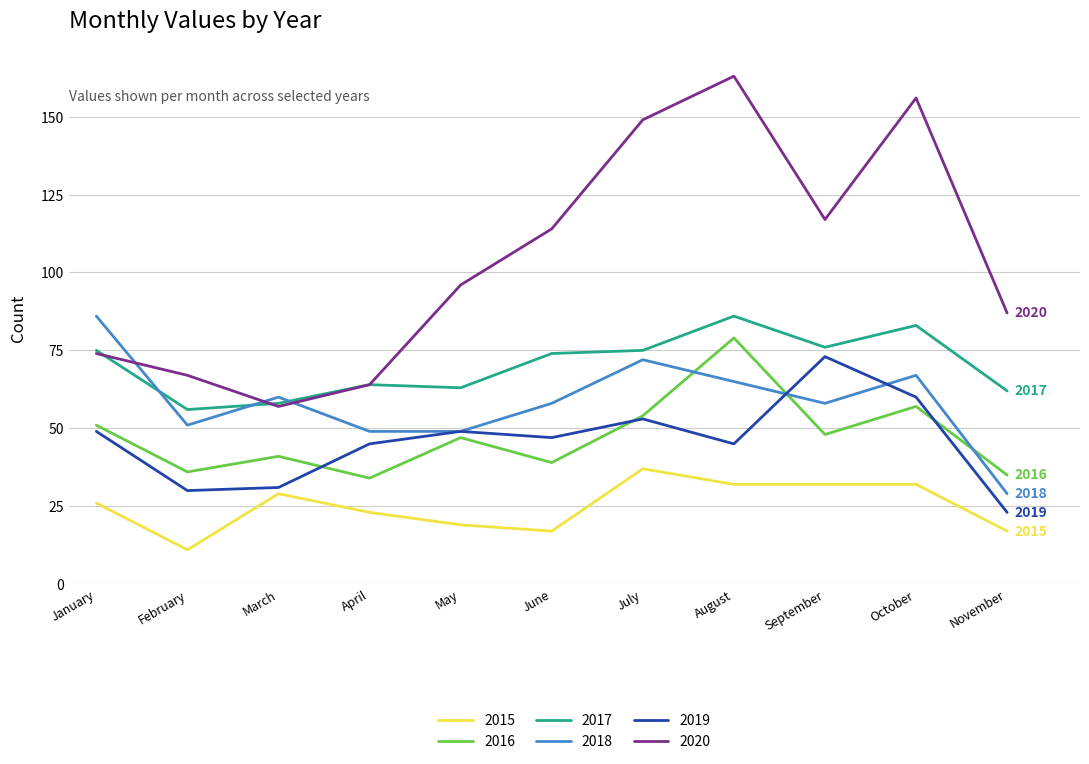

What value does the 2017 series have at April?

64